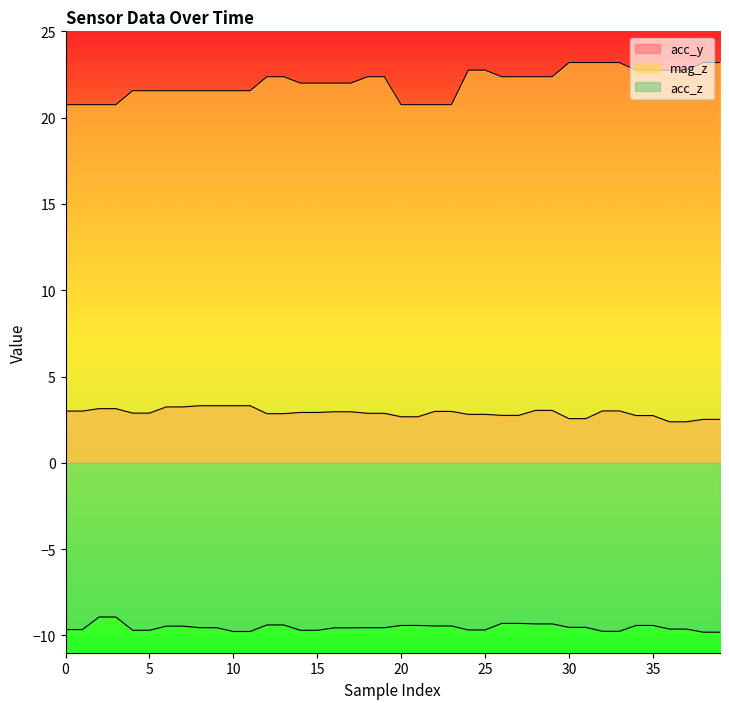

Rank the categories by acc_y value from highest to lowest.

8, 9, 10, 11, 6, 7, 2, 3, 28, 29, 32, 33, 0, 1, 22, 23, 16, 17, 14, 15, 4, 5, 18, 19, 12, 13, 24, 25, 26, 27, 34, 35, 20, 21, 30, 31, 38, 39, 36, 37